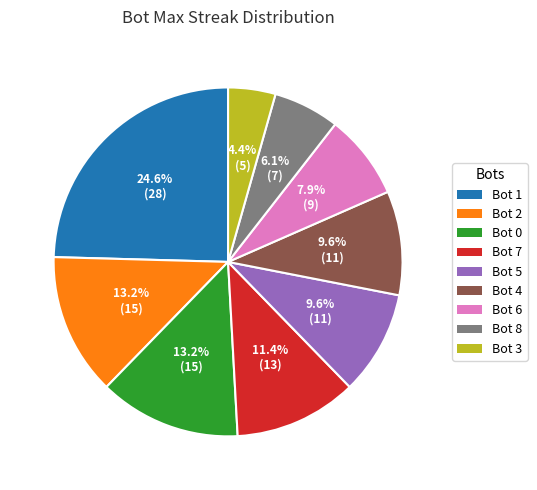

Does Bot 8 account for over 50% of the chart?

No